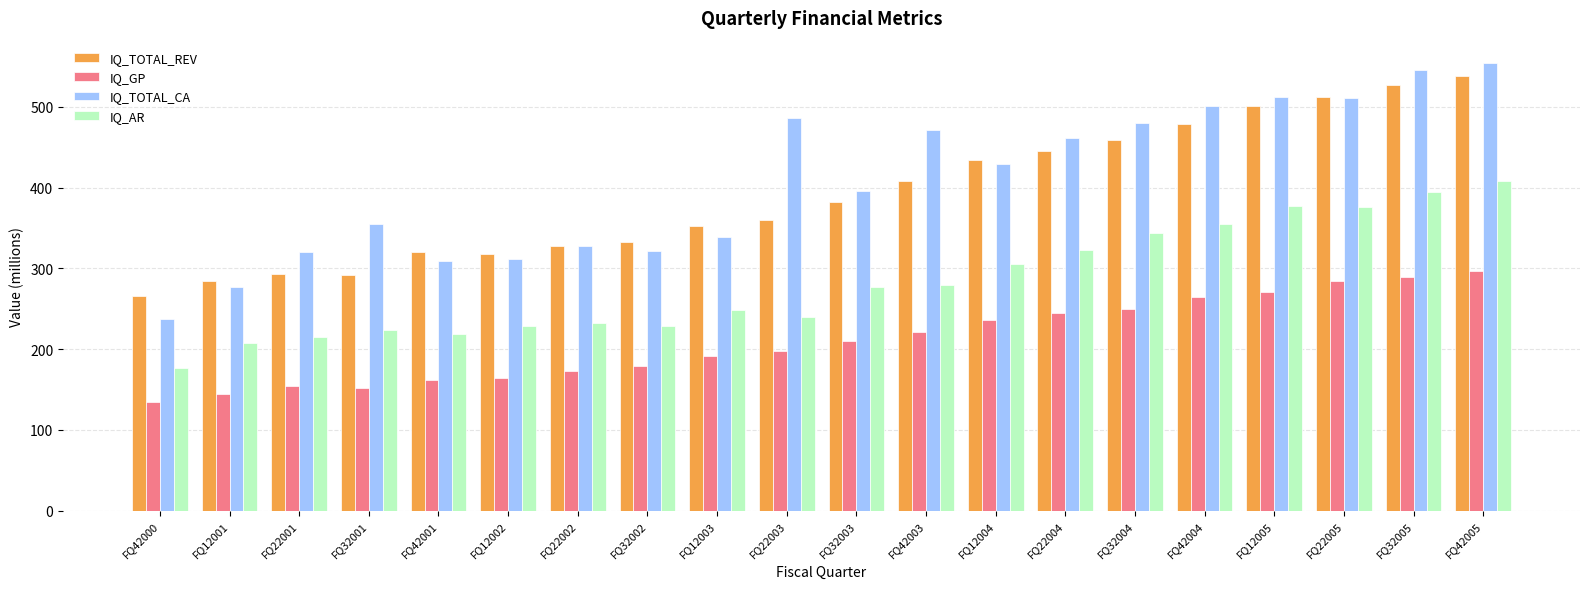

How many series are shown in this chart?

4